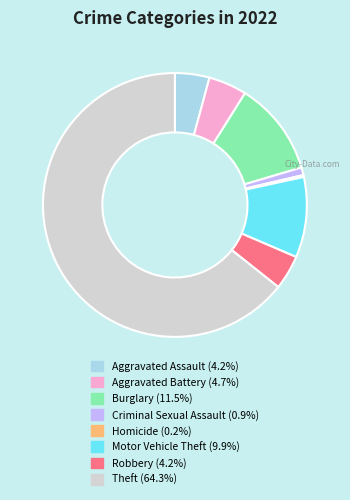

Does any single category account for the majority?

Yes